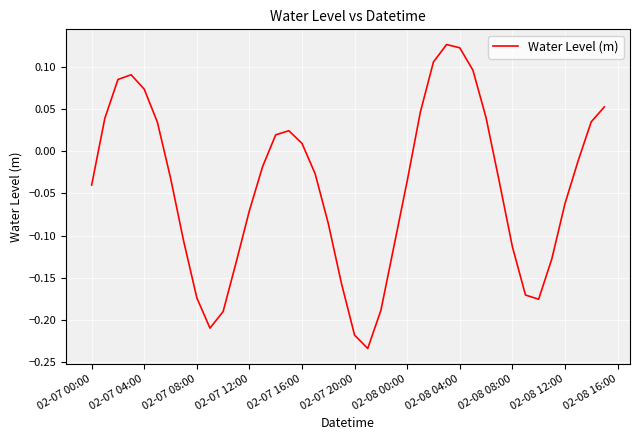

How many series are shown in this chart?

1